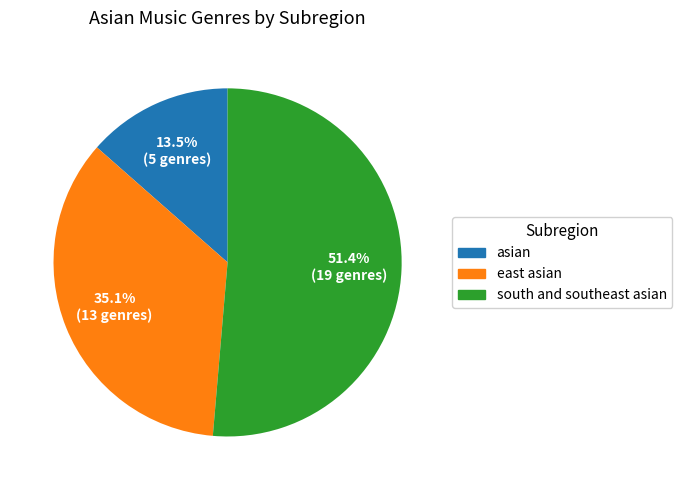

What is the total percentage of east asian and asian?

48.6%